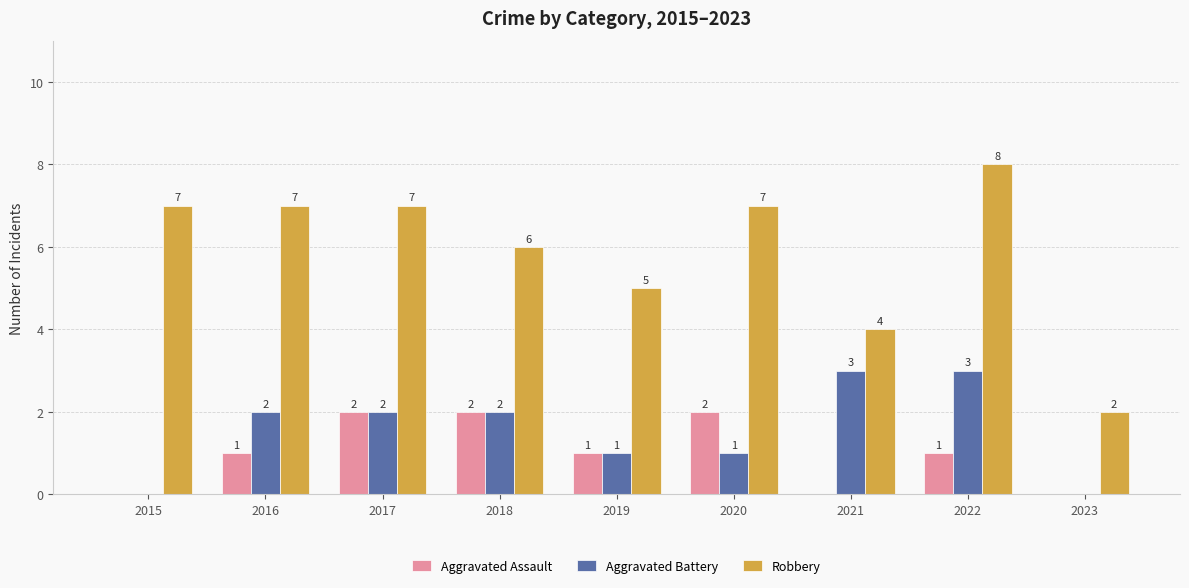

Which series has the largest total across all categories?

Robbery